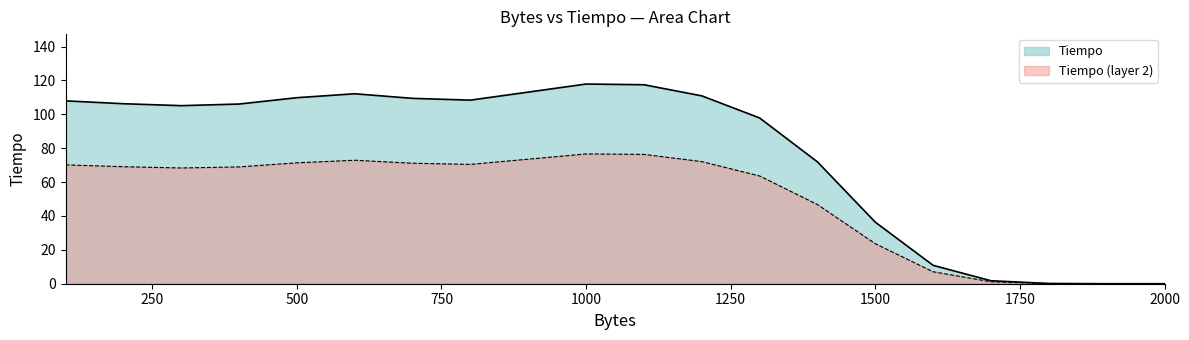

Which series has the widest spread of values?

Tiempo